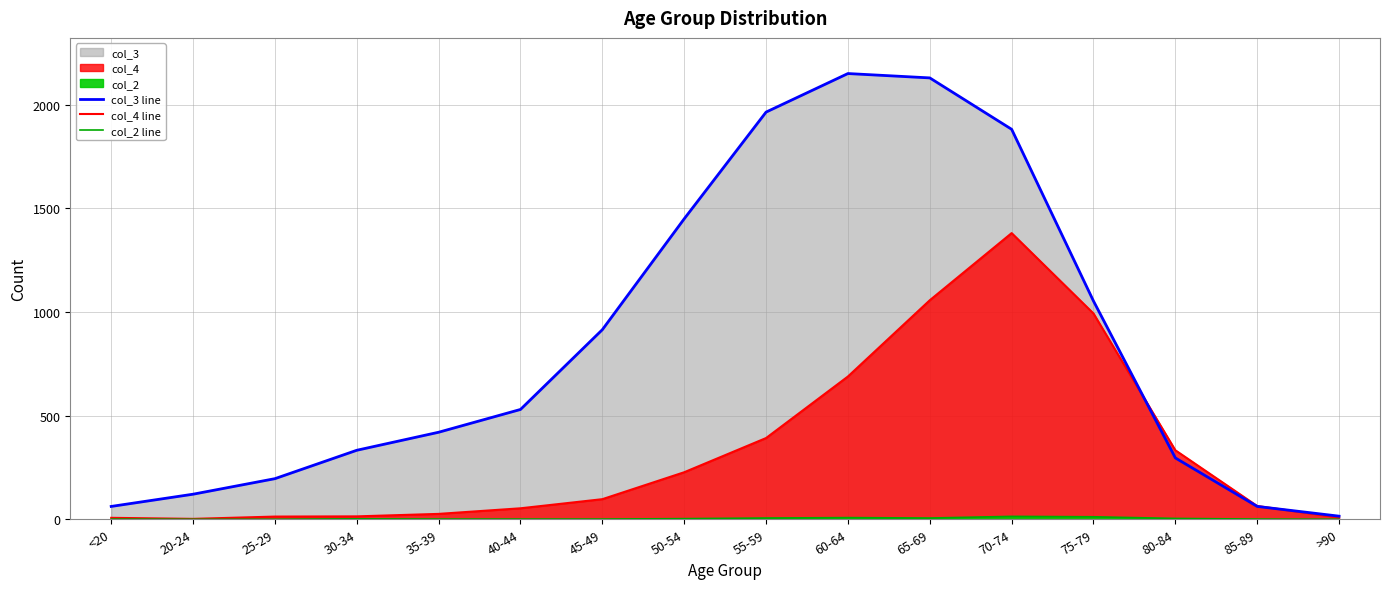

Where is the first local maximum for col_4 line?

70-74